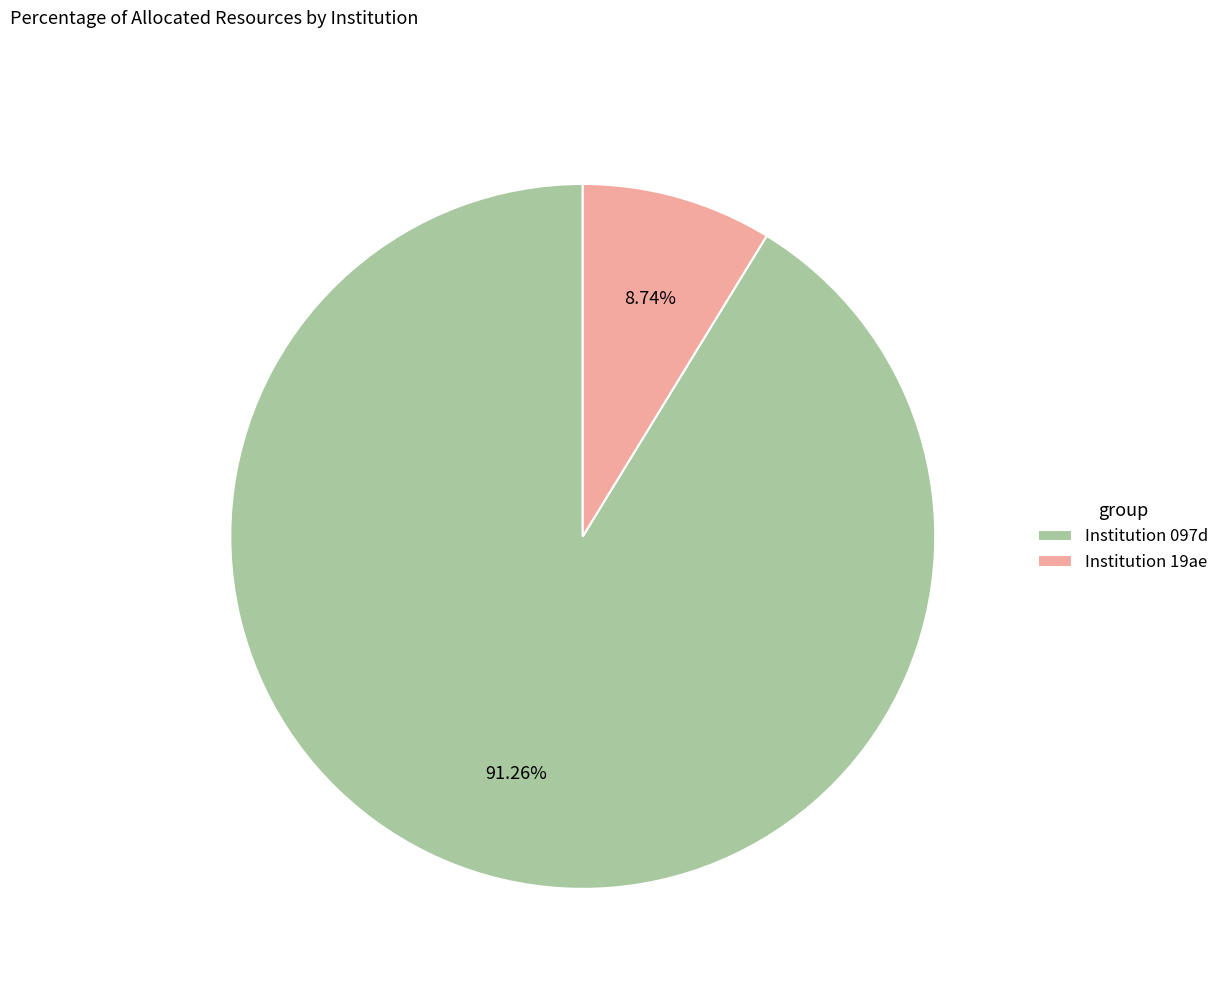

Do Institution 19ae and Institution 097d together represent more than half of the pie?

Yes